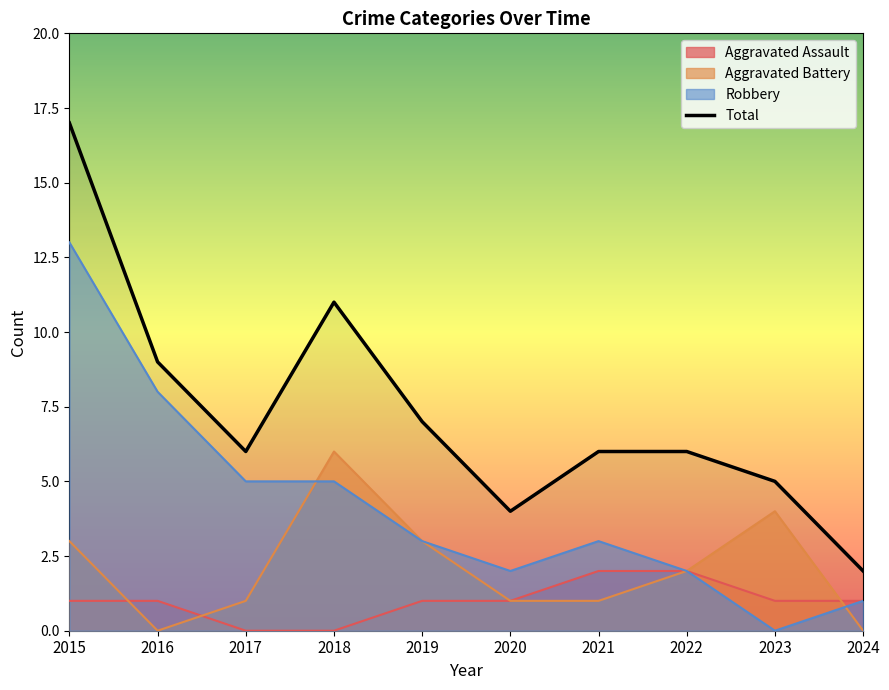

What is the difference between the maximum and minimum values?

15